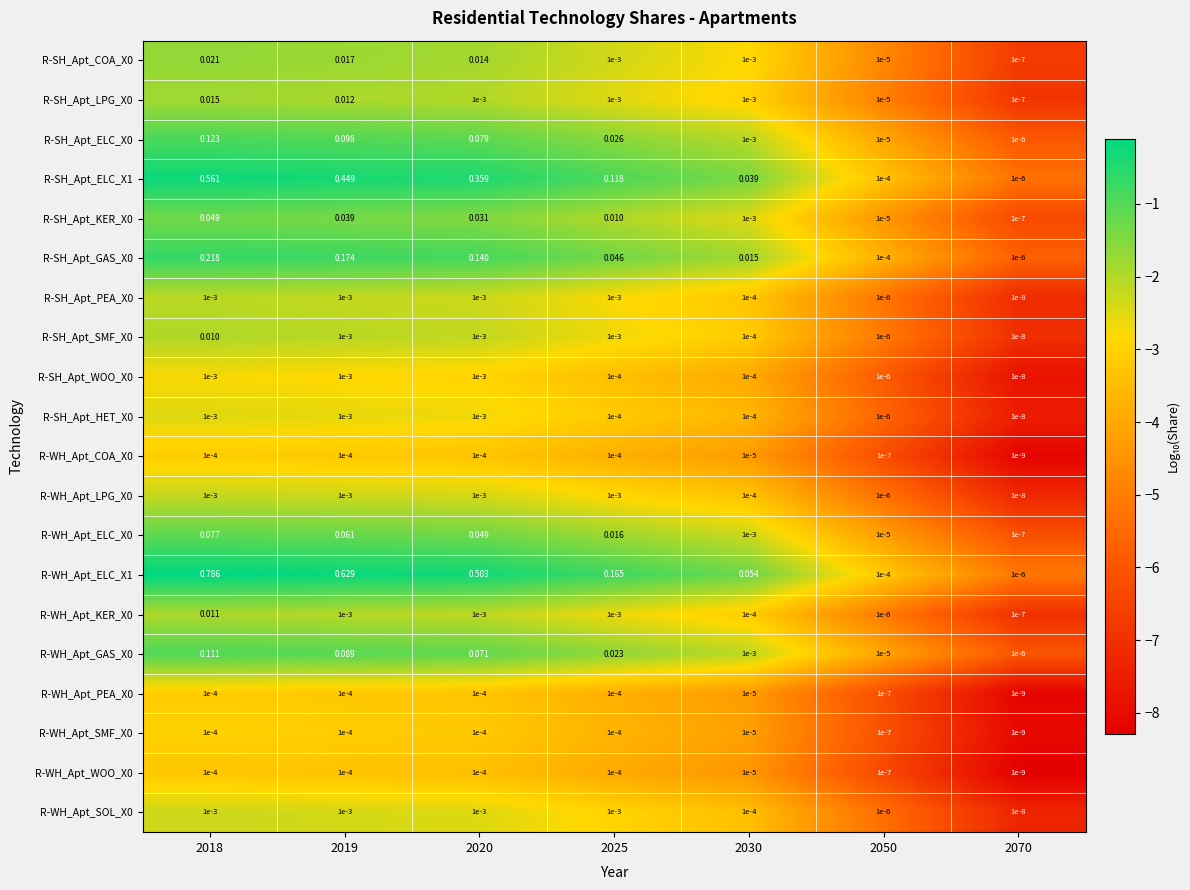

Is the value of R-WH_Apt_ELC_X1 at 2030 greater than the value of R-WH_Apt_WOO_X0 at 2020?

Yes